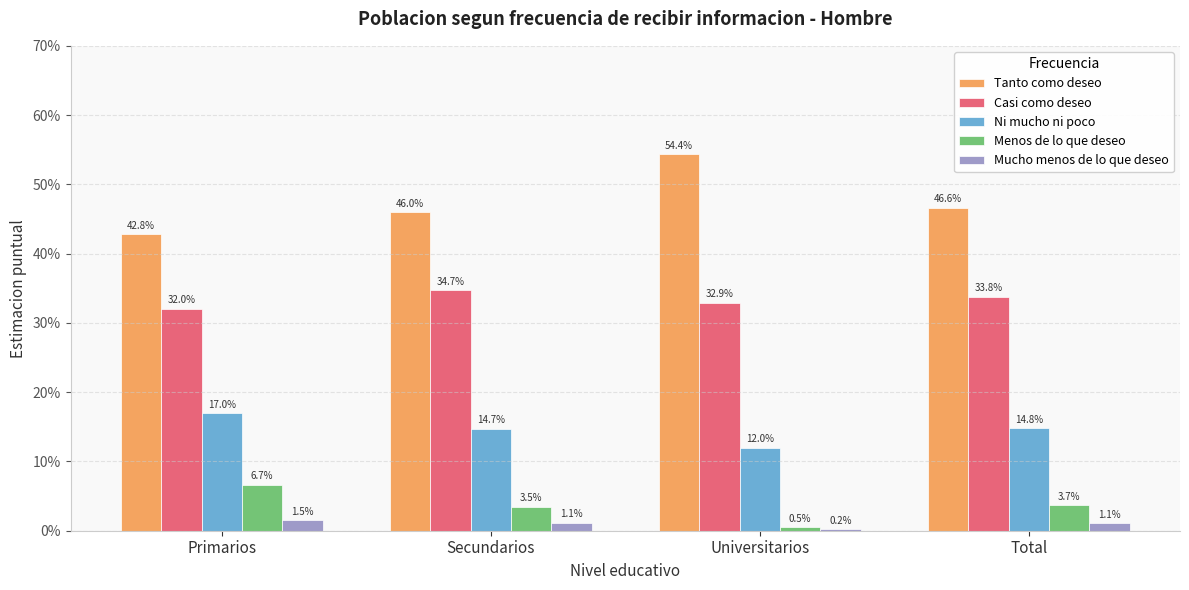

Are the bars horizontal?

No